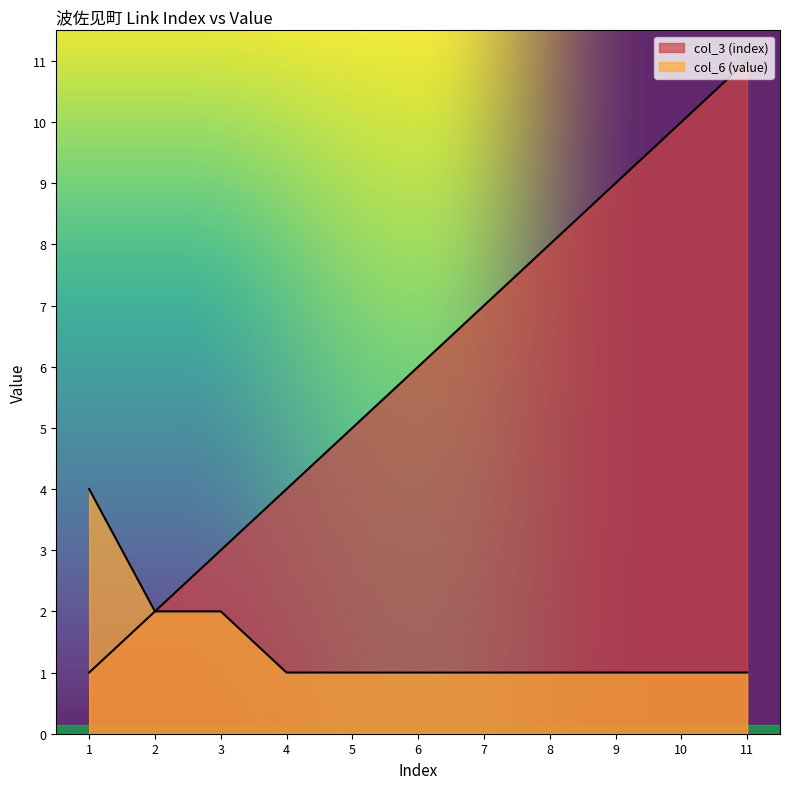

Rank the series by their average value, from lowest to highest.

col_6 (value), col_3 (index)